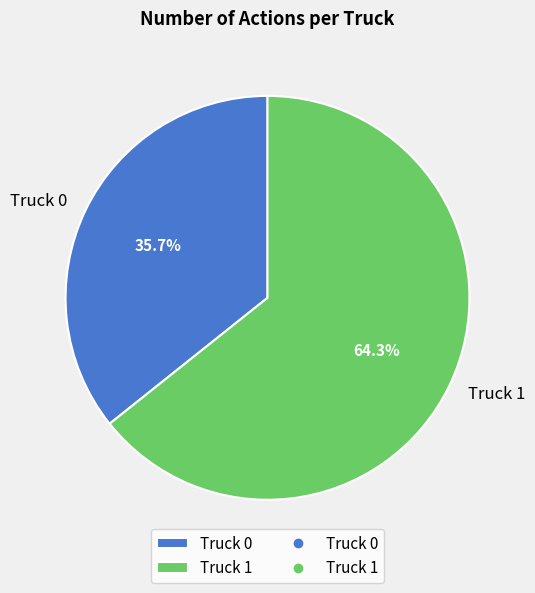

Is there a majority slice in this chart?

Yes